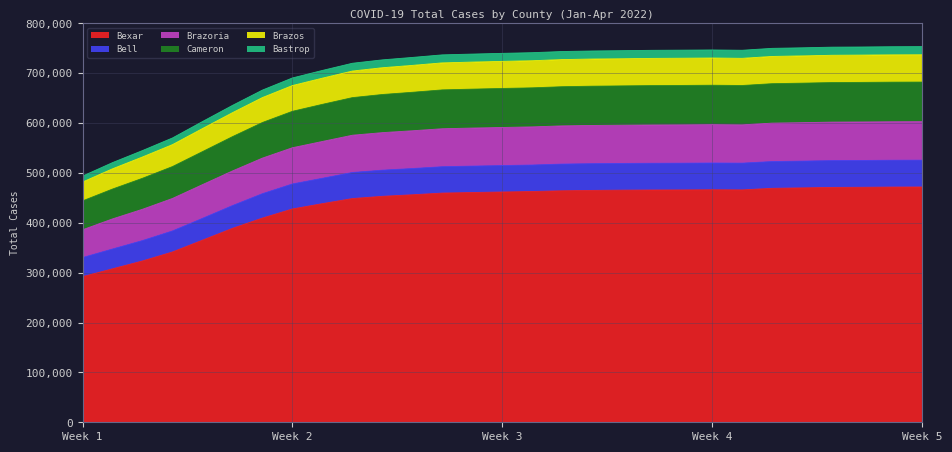

What is the minimum value for Bexar?

291985